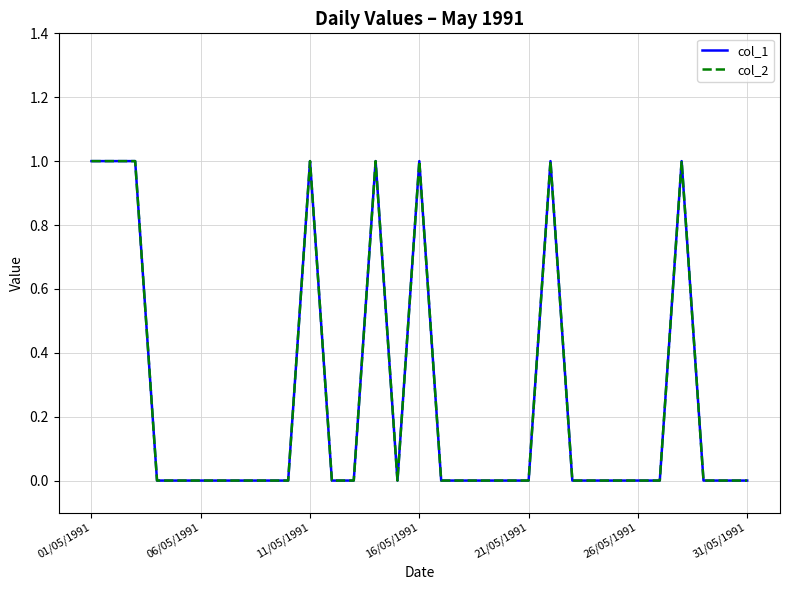

Does the chart display data point markers on the line(s)?

No